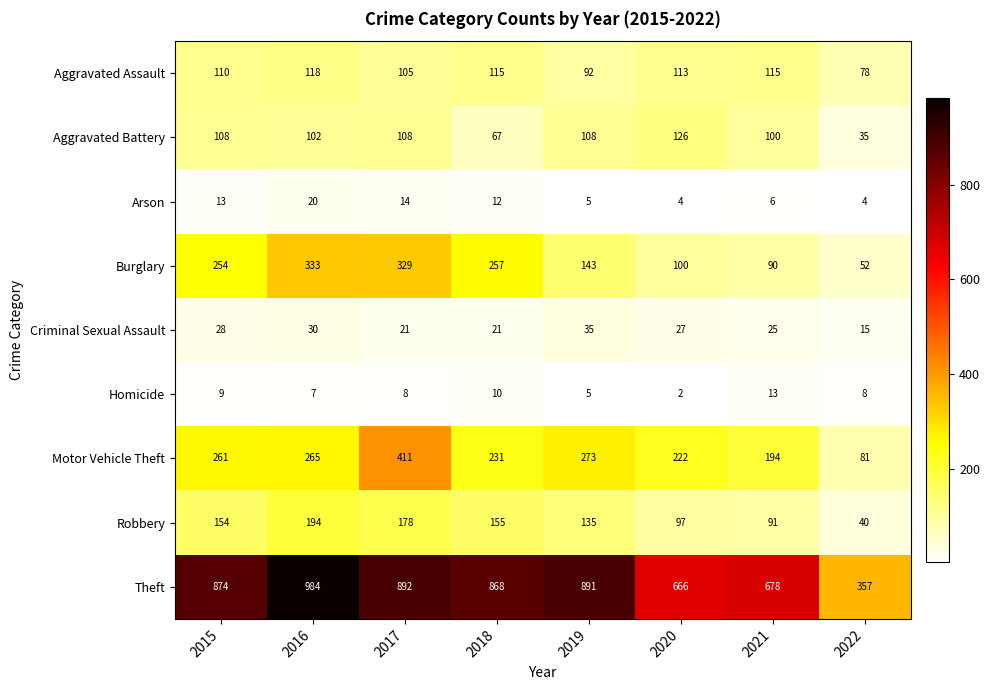

How many distinct data groups are displayed?

9